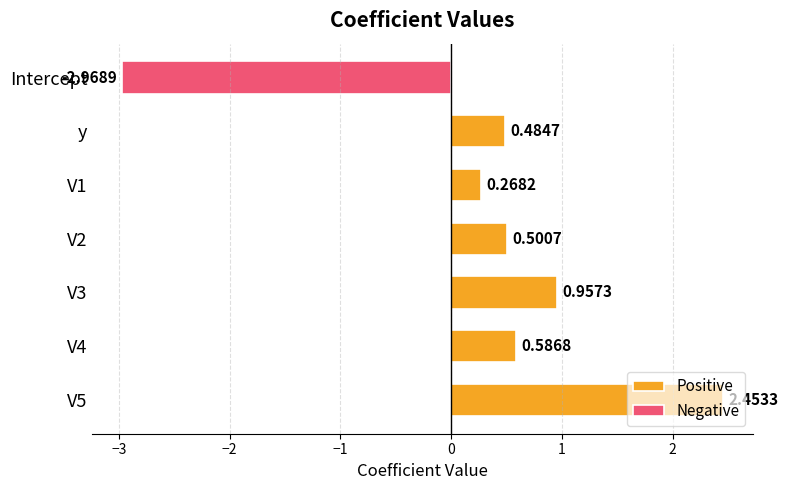

Rank the series at V2 from highest to lowest value.

Positive, Negative